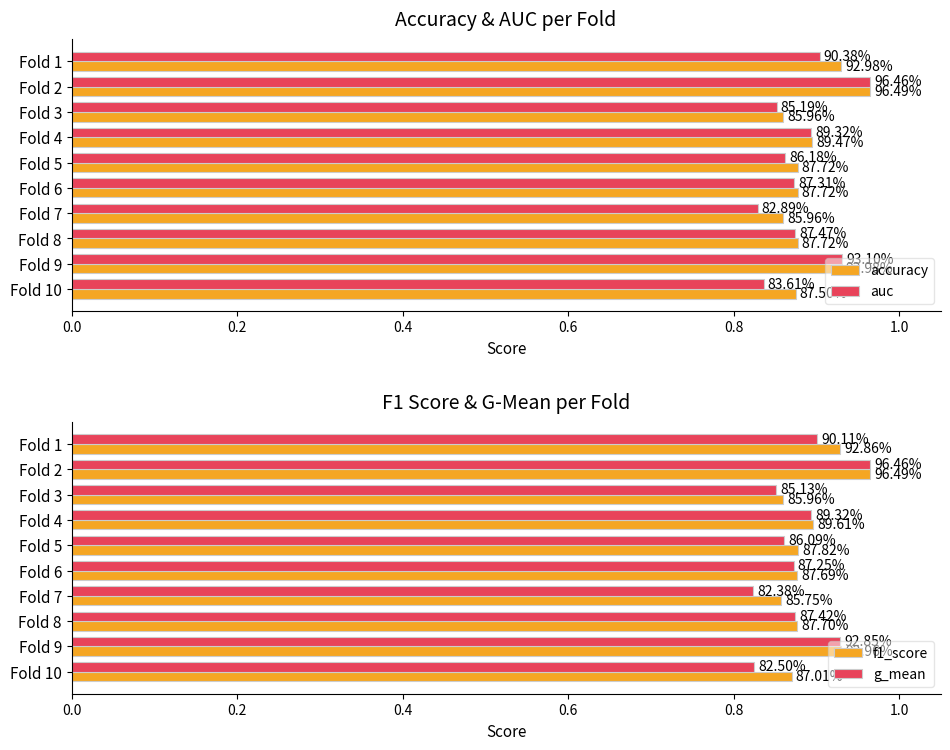

What is the difference between the second highest and second lowest values in the auc series?

0.1